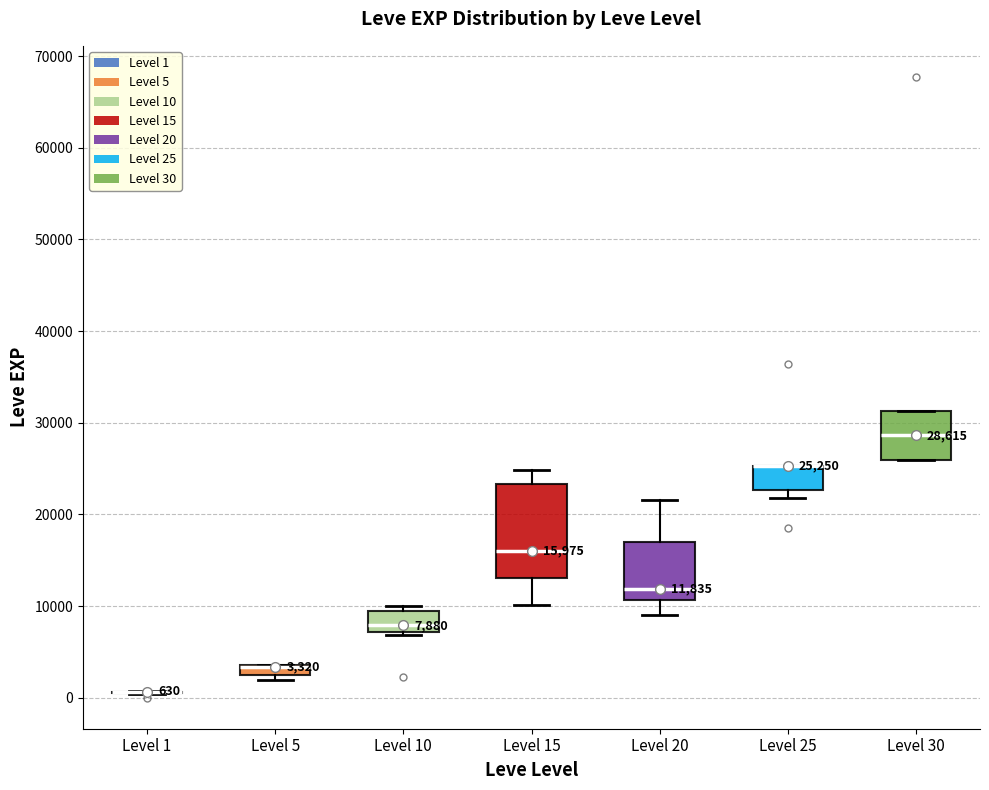

Comparing the boxes themselves (not the whiskers), which one is the tallest?

Level 15